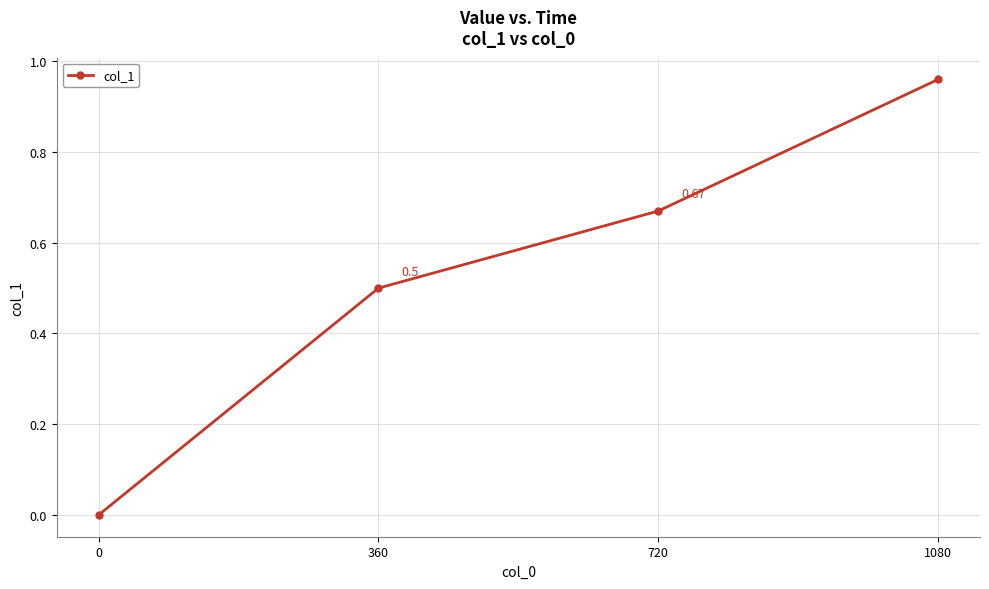

How many data points does each series have?

4